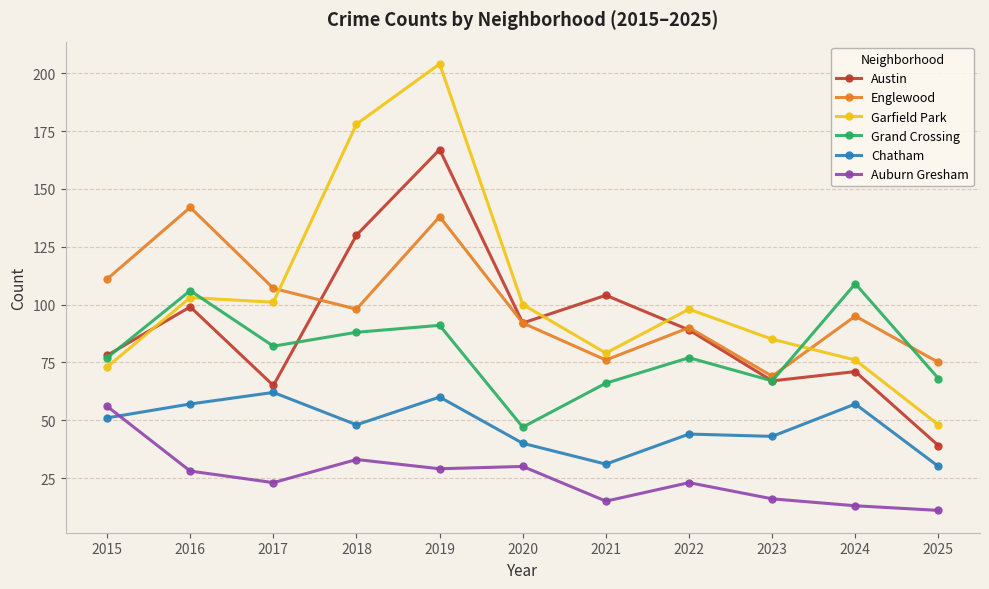

What is the average value of the Grand Crossing series?

80